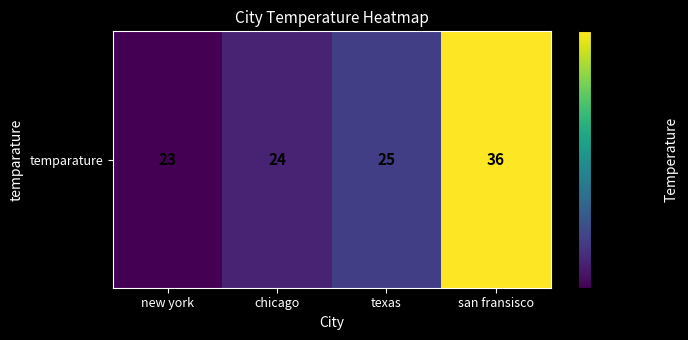

What is the difference between the values at texas and chicago?

1